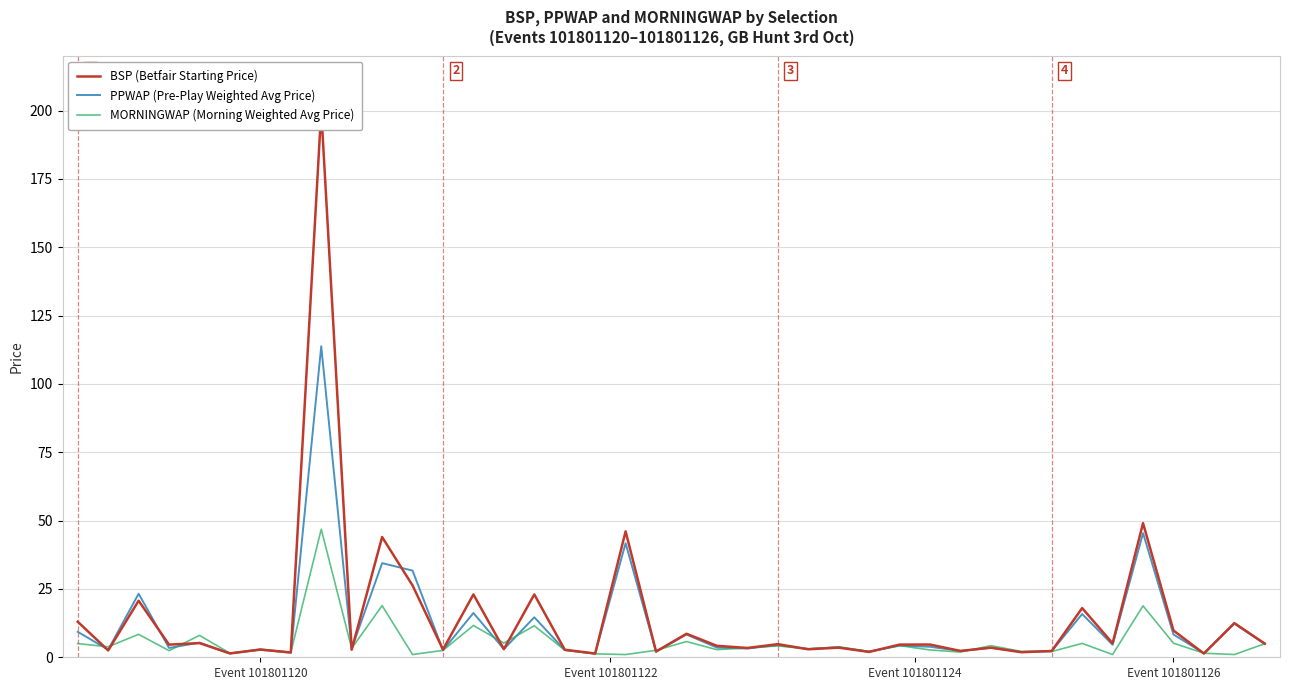

At how many categories does at least one series exceed 51?

1